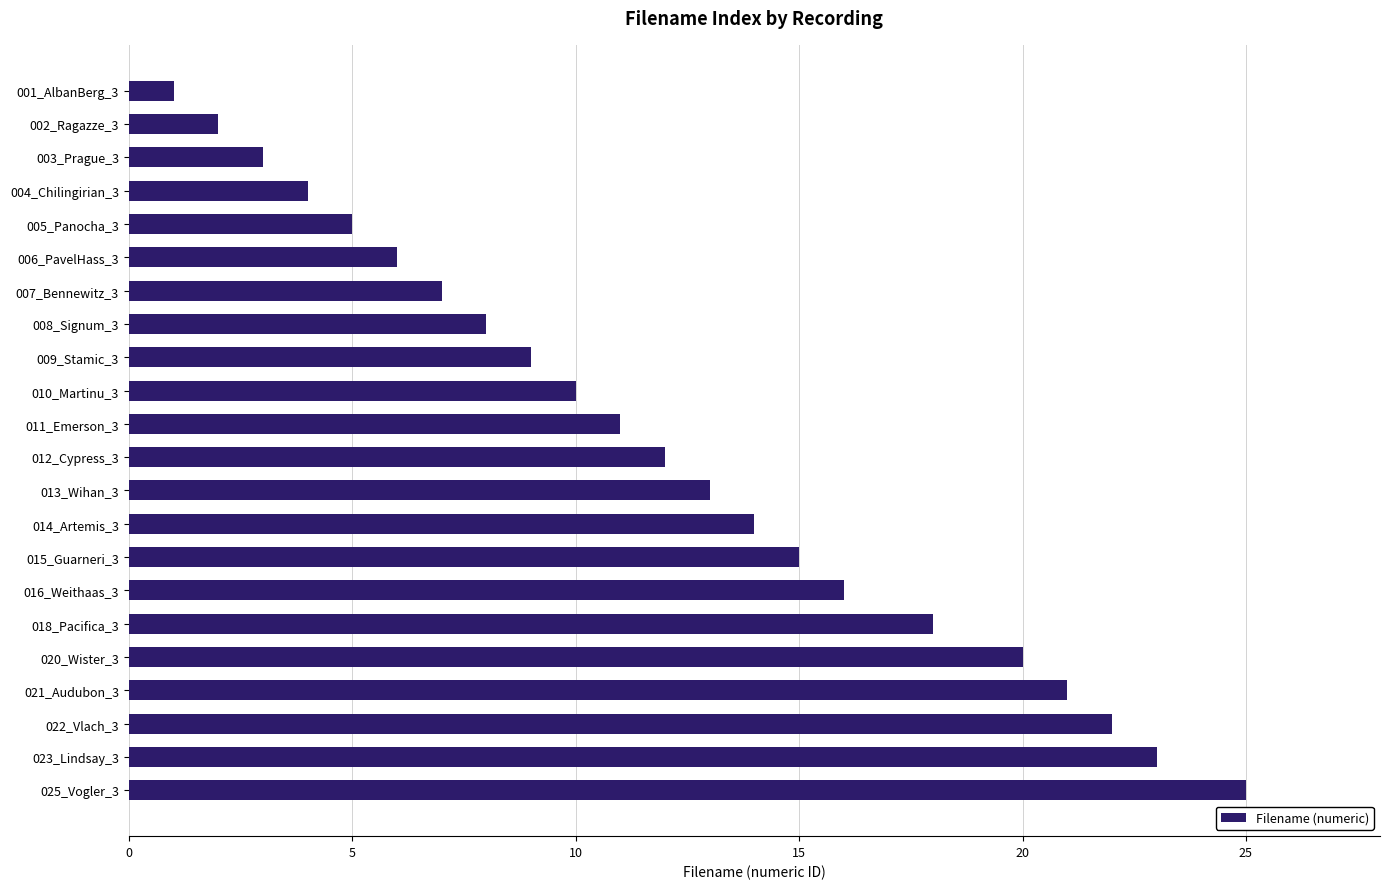

What is the value of the 17th bar from the top?

18